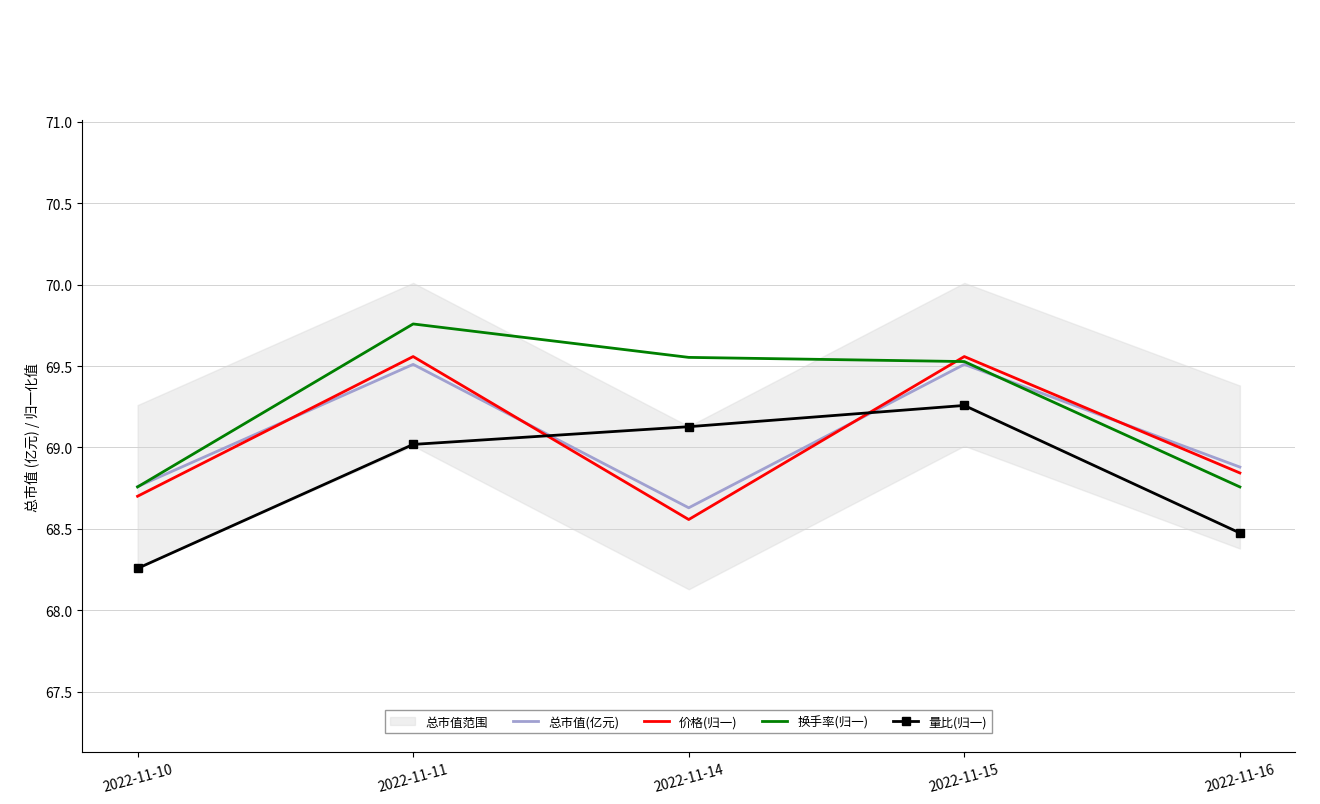

At which category is the sum across all series the highest?

2022-11-15